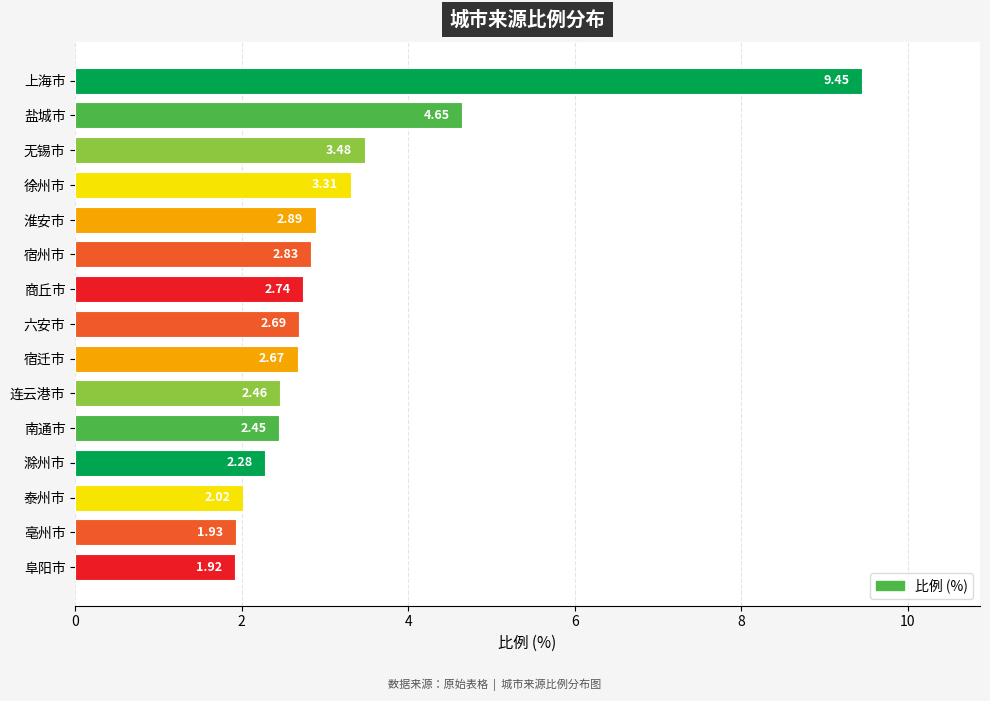

Between 泰州市 and 商丘市, which is larger?

商丘市